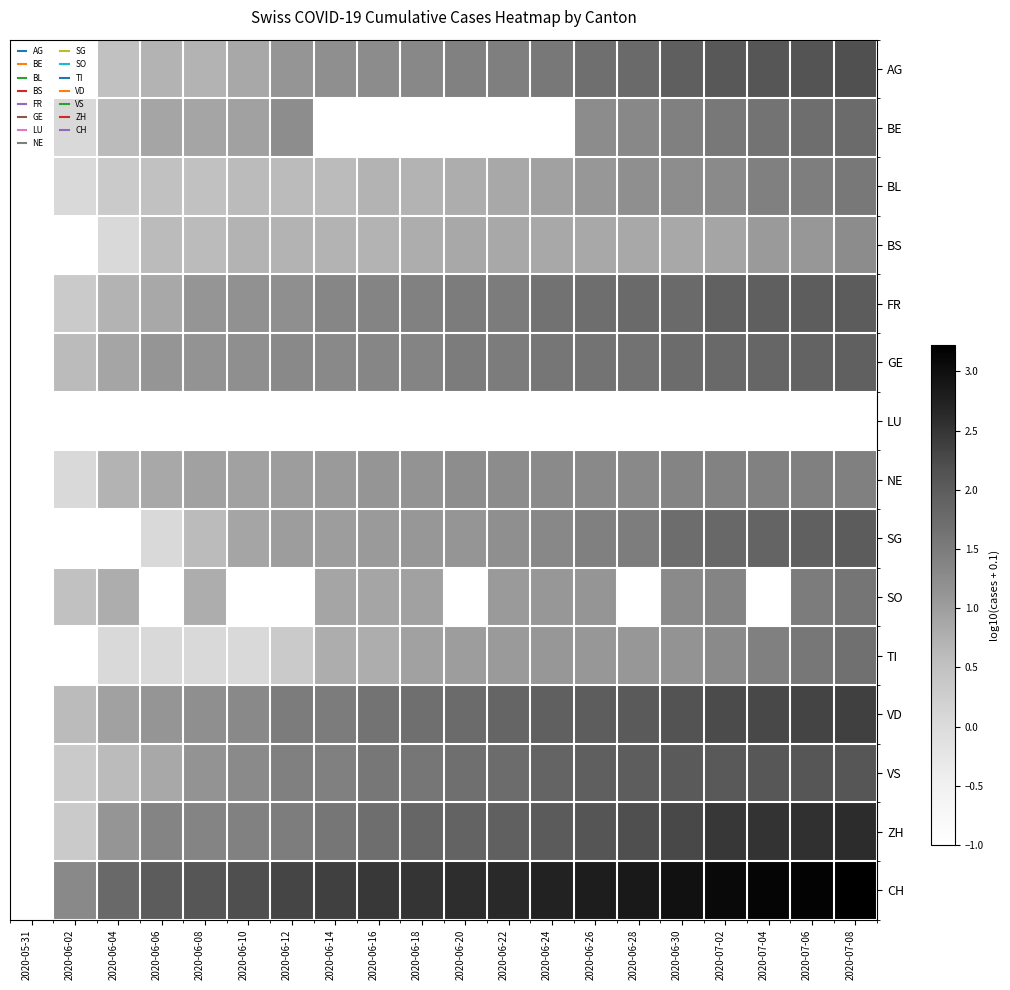

At how many categories does at least one series exceed 2?

17